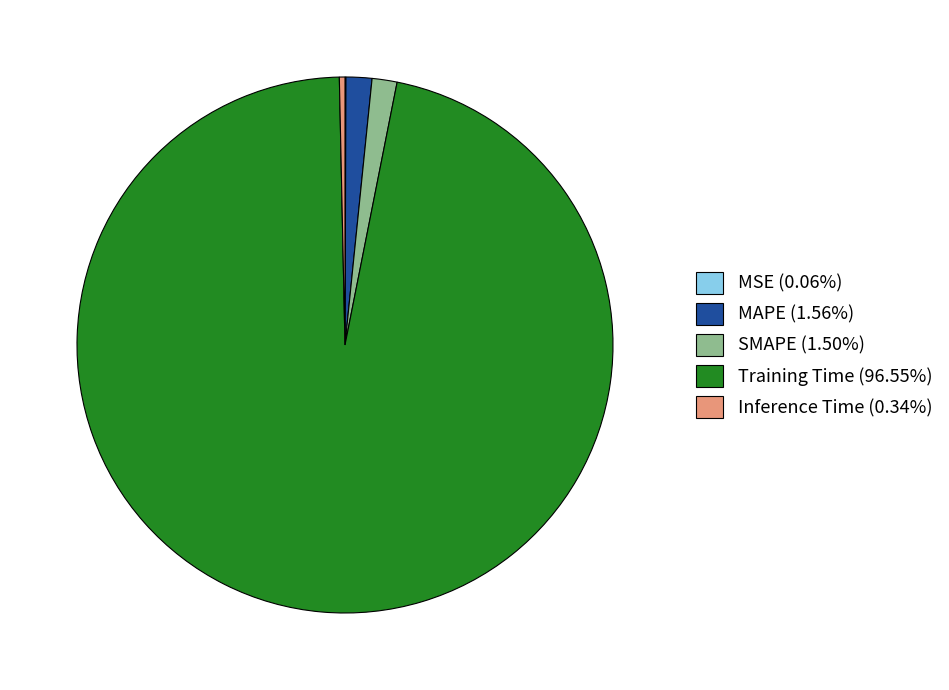

Does Training Time represent more than half of the total?

Yes